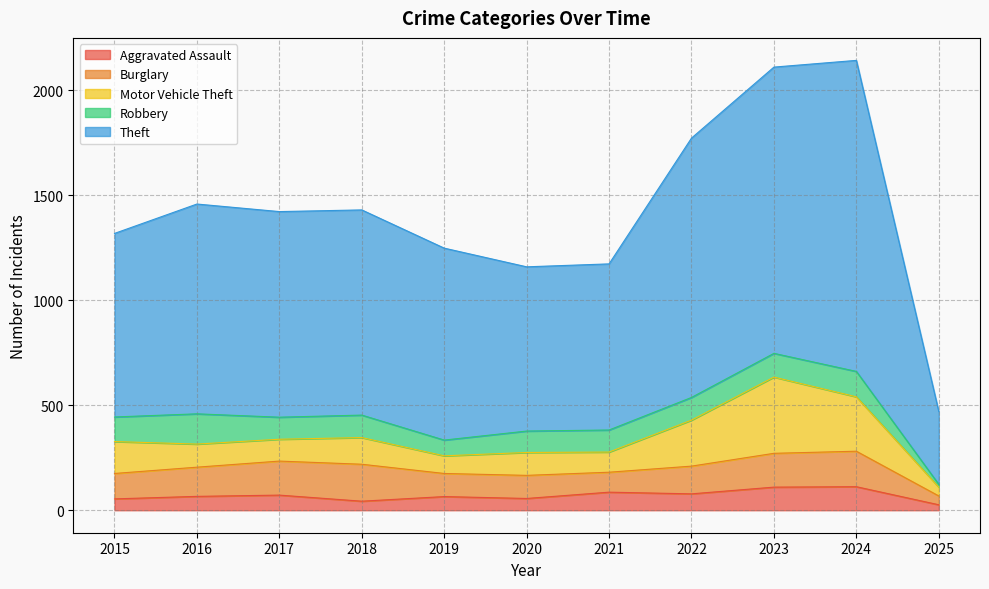

At which label does Motor Vehicle Theft first exceed 110?

2015